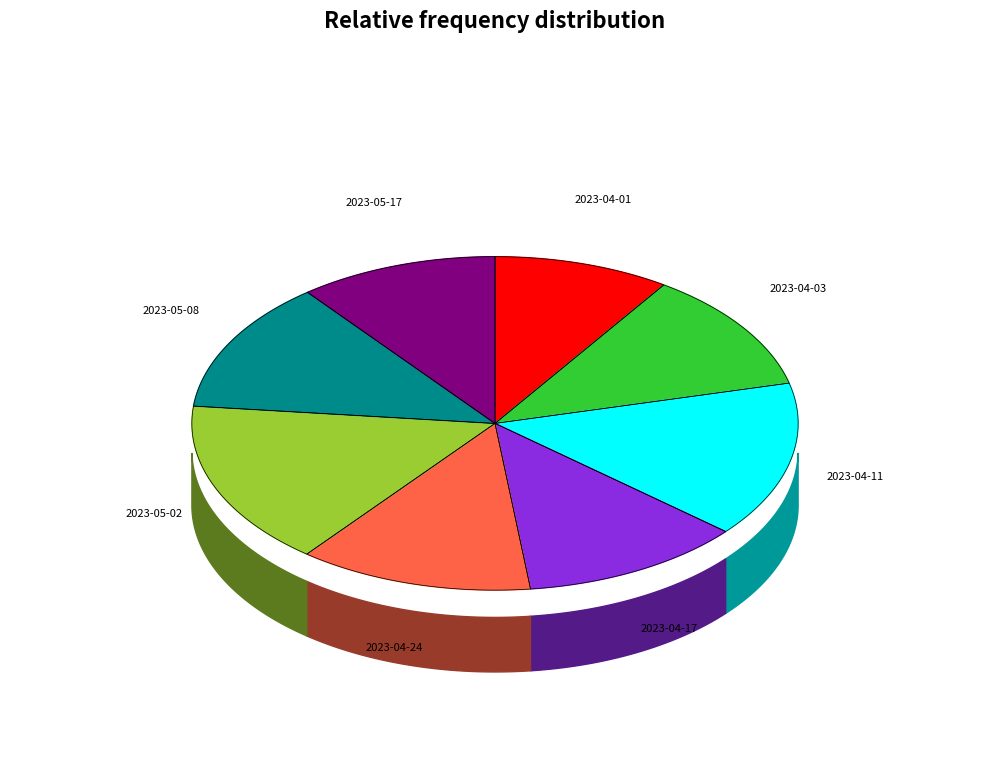

Rank the categories by value from highest to lowest.

2023-05-02, 2023-04-11, 2023-05-08, 2023-04-24, 2023-04-17, 2023-04-03, 2023-05-17, 2023-04-01